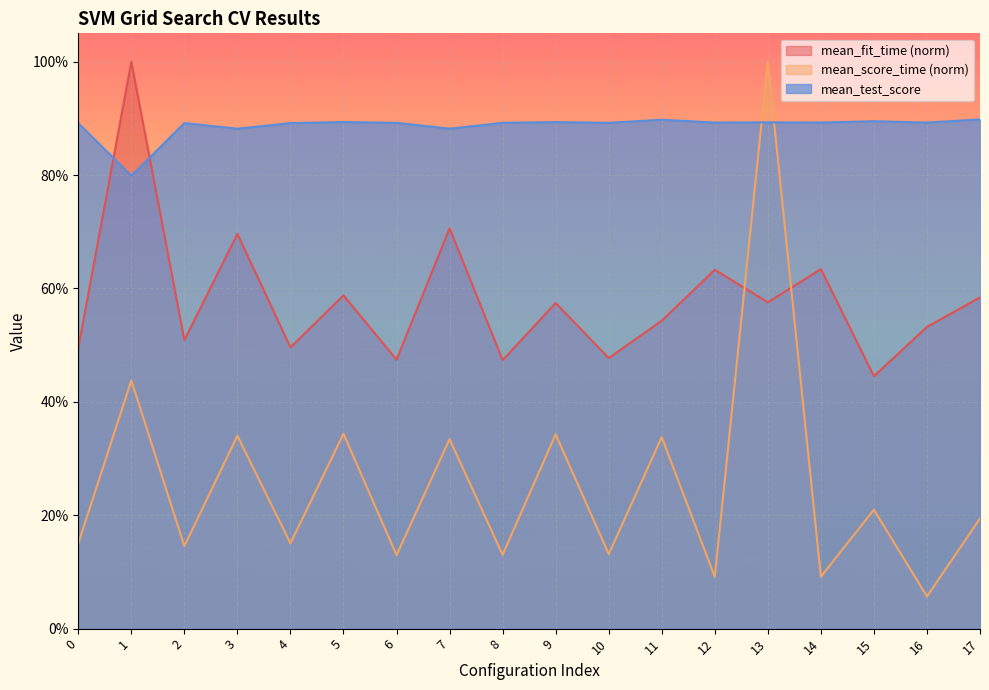

What is the difference between the maximum and minimum values in the mean_score_time series?

0.9